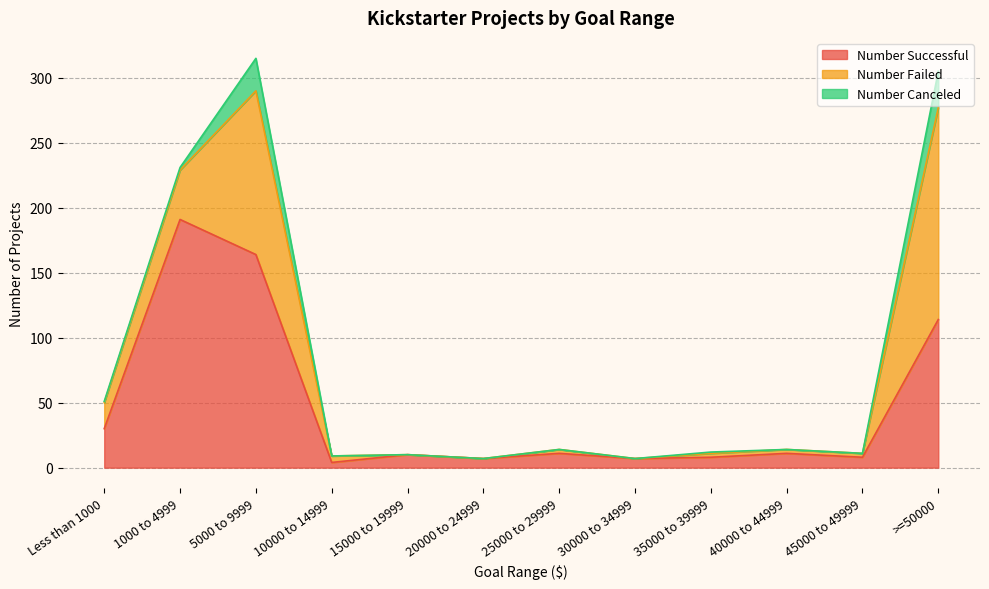

True or false: Number Canceled and Number Failed intersect in this chart.

False